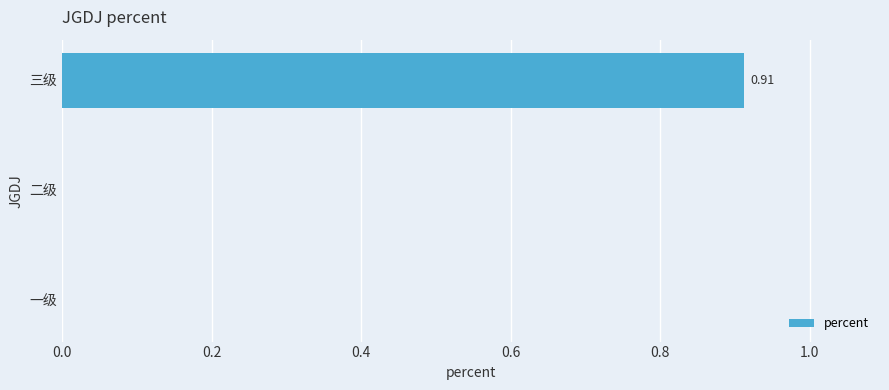

What is the change in value from 二级 to 三级?

+0.9